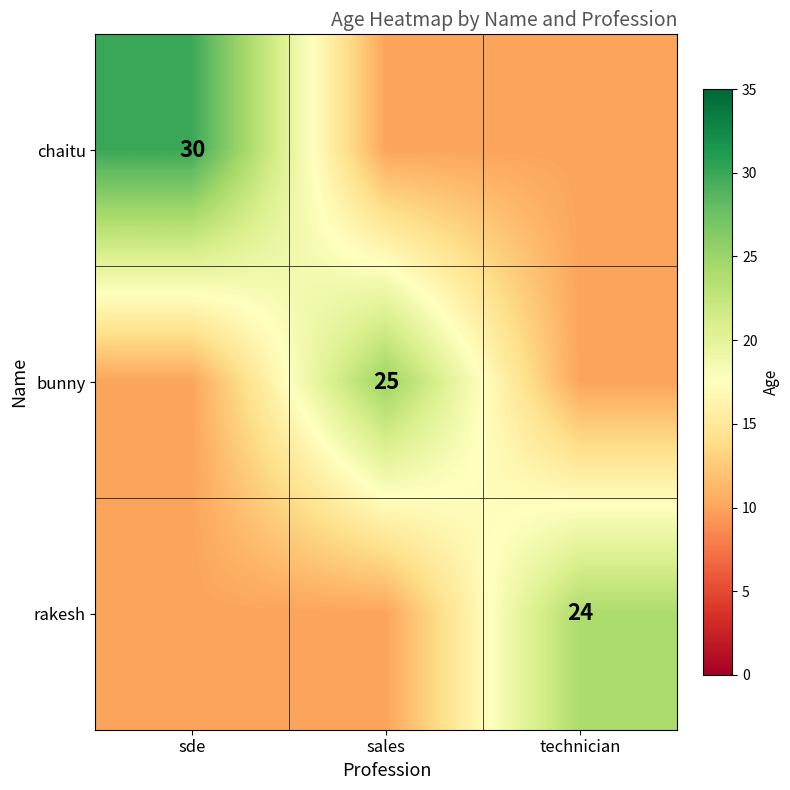

The value of rakesh at technician is 9. True or false?

False